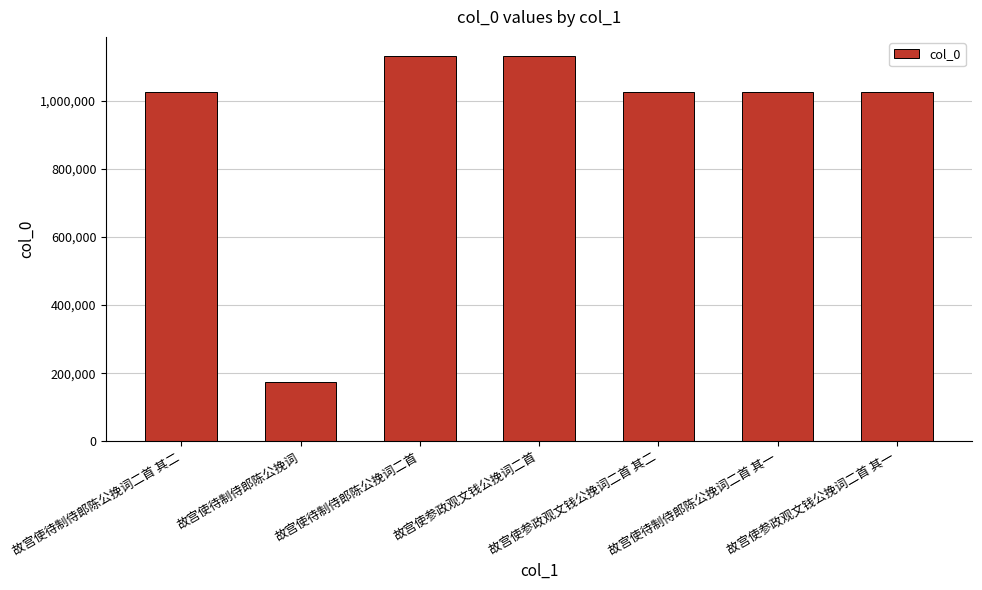

What is the change in value from 故宫使待制侍郎陈公挽词 to 故宫使参政观文钱公挽词二首 其二?

+850601